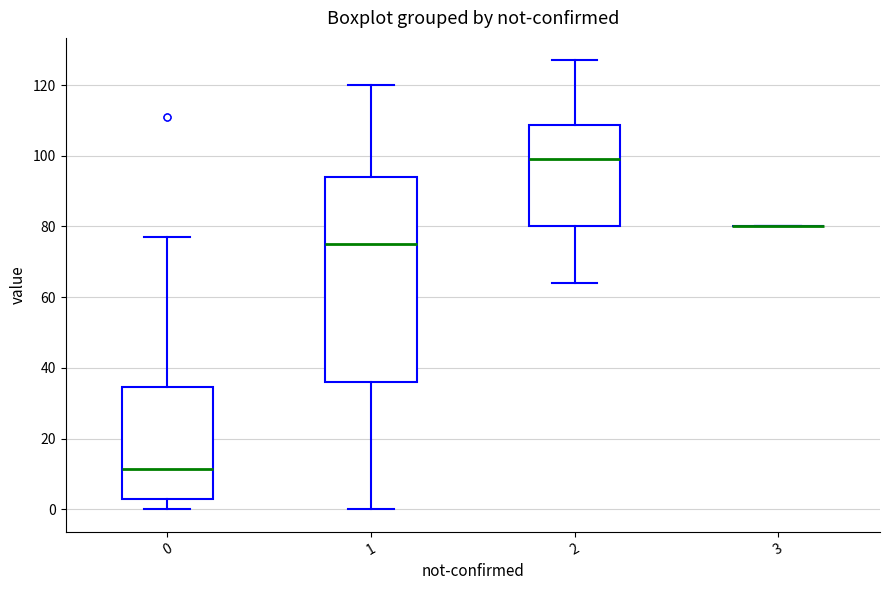

Comparing the boxes themselves (not the whiskers), which one is the tallest?

1